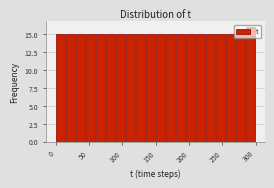

Read against the x-axis, roughly where is the centre of the tallest bar?

290